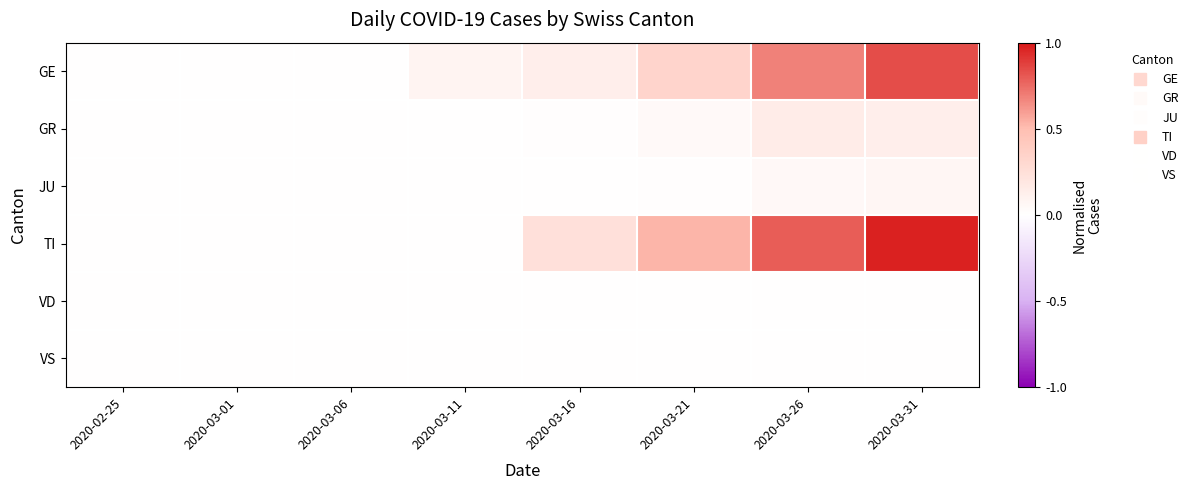

Rank the series by their maximum value, from highest to lowest.

TI, GE, GR, JU, VD, VS